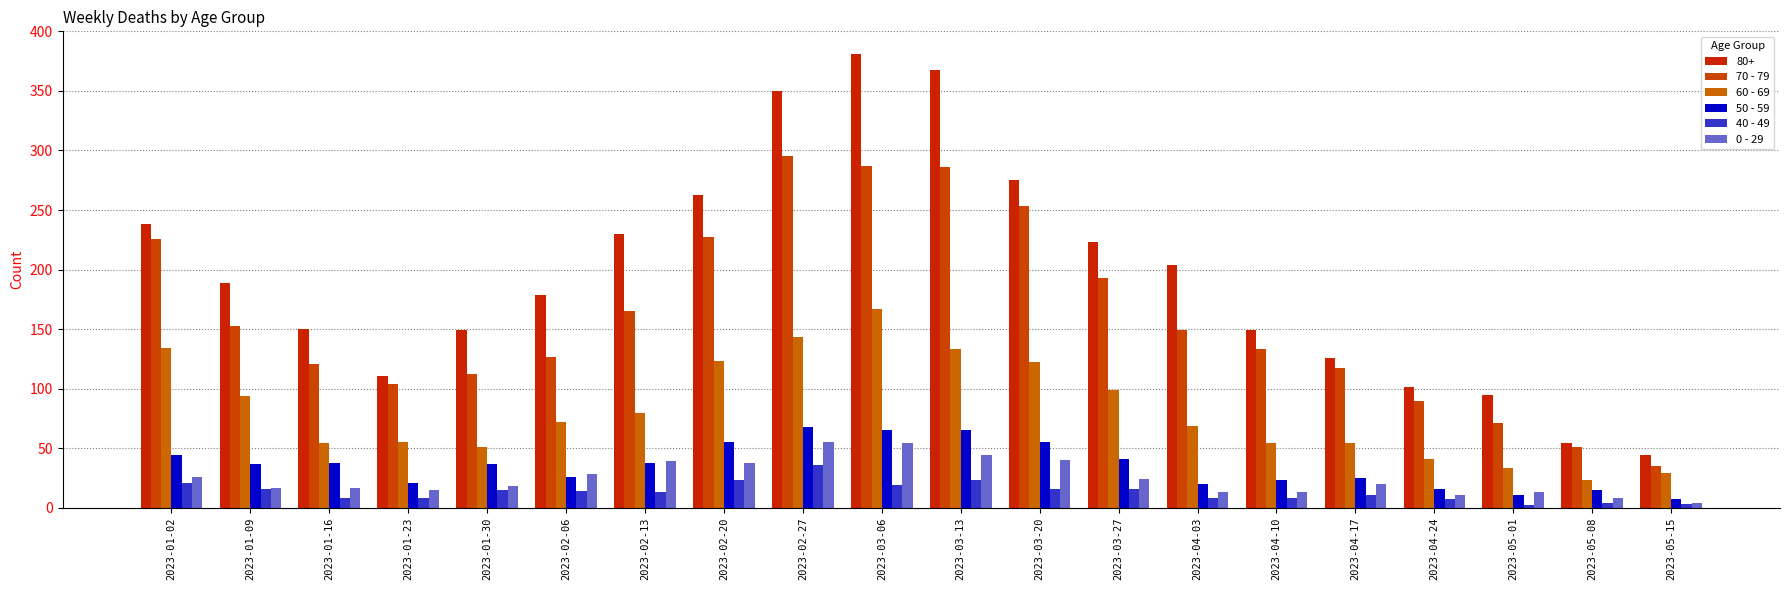

How many data points does each series have?

20